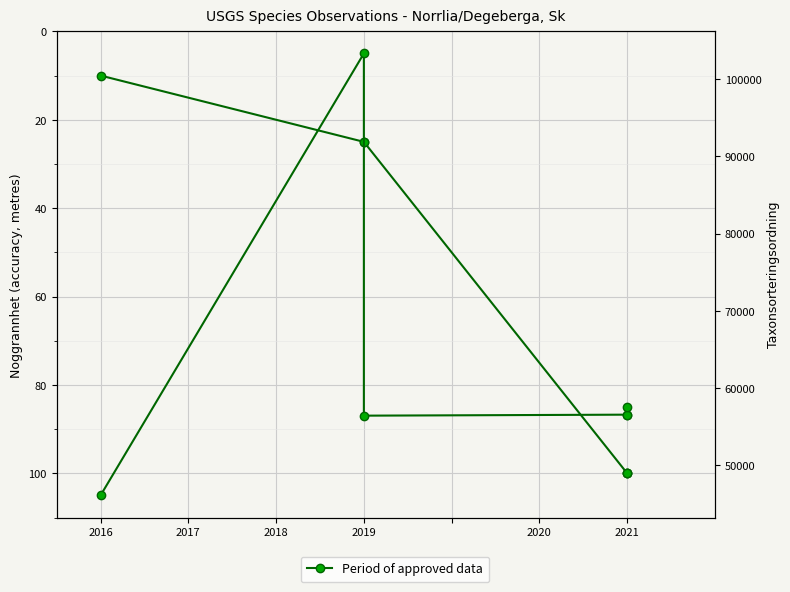

How many series are shown in this chart?

2